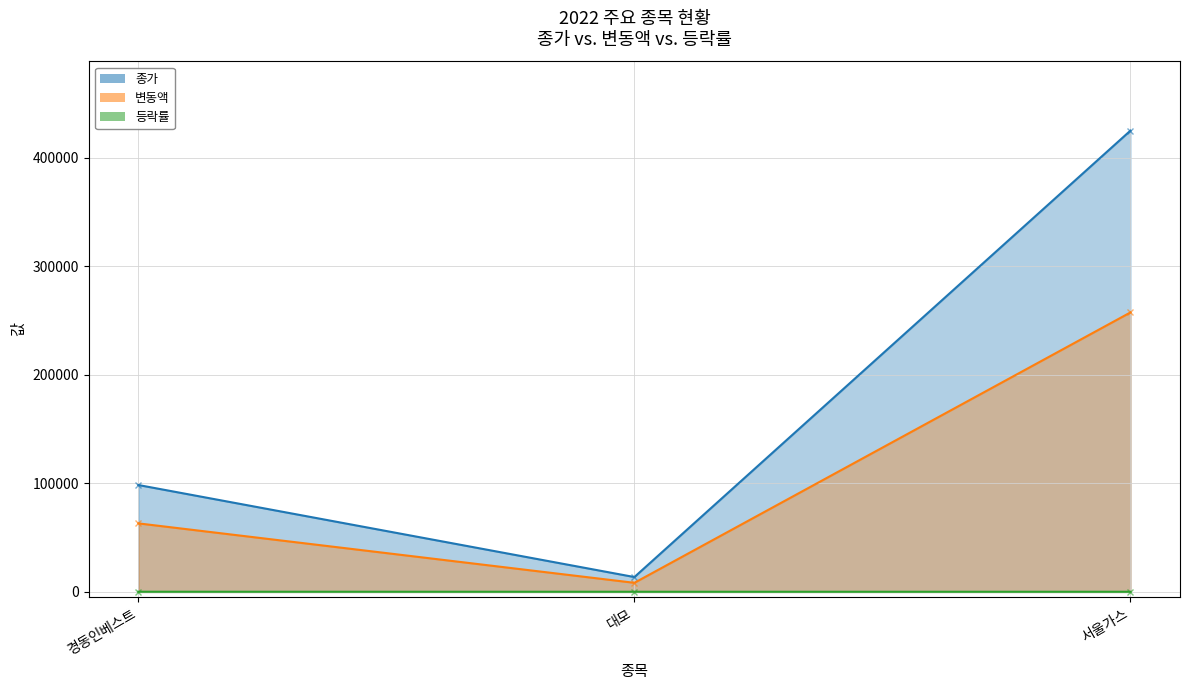

What is the minimum value shown in the chart?

153.7